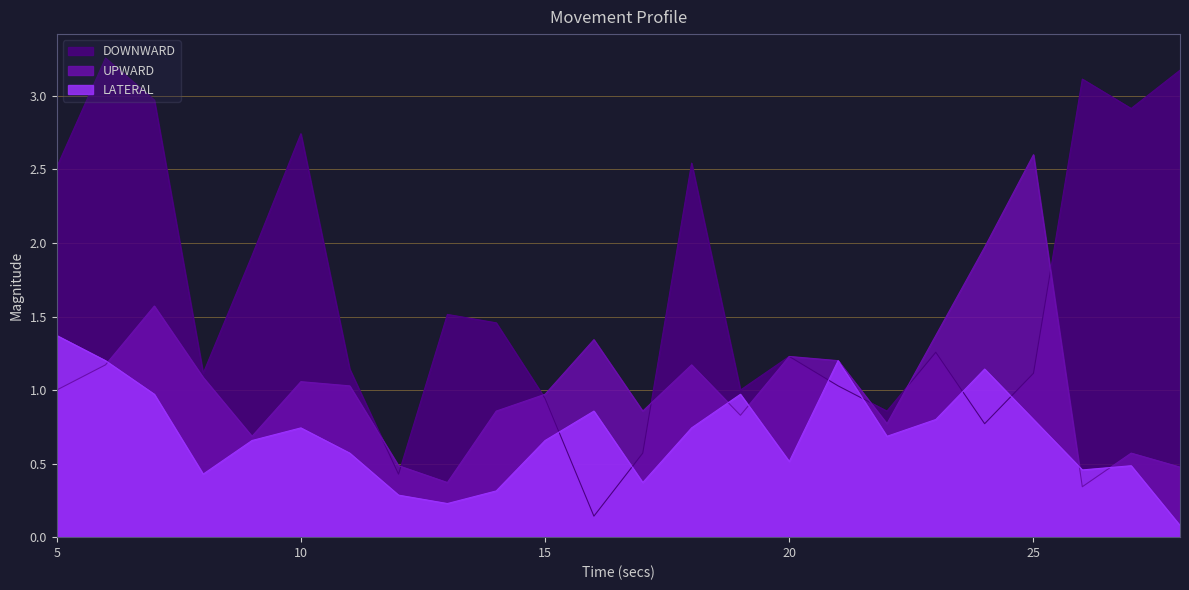

What is the difference between the maximum and minimum values in the UPWARD series?

2.3